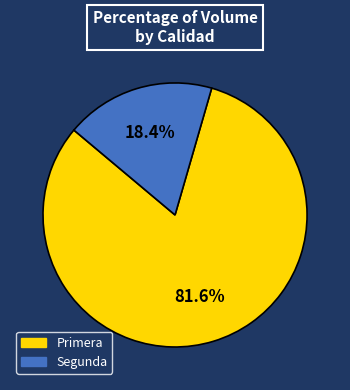

Count the number of slices in the pie.

2